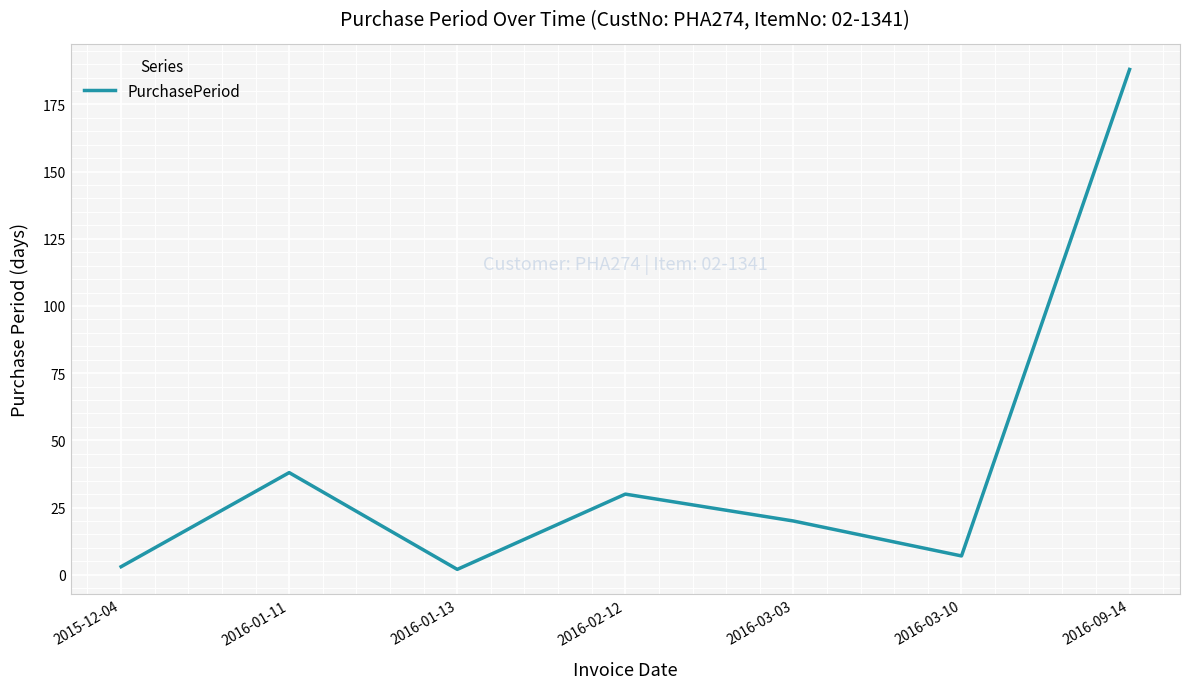

Does the chart display data point markers on the line(s)?

No